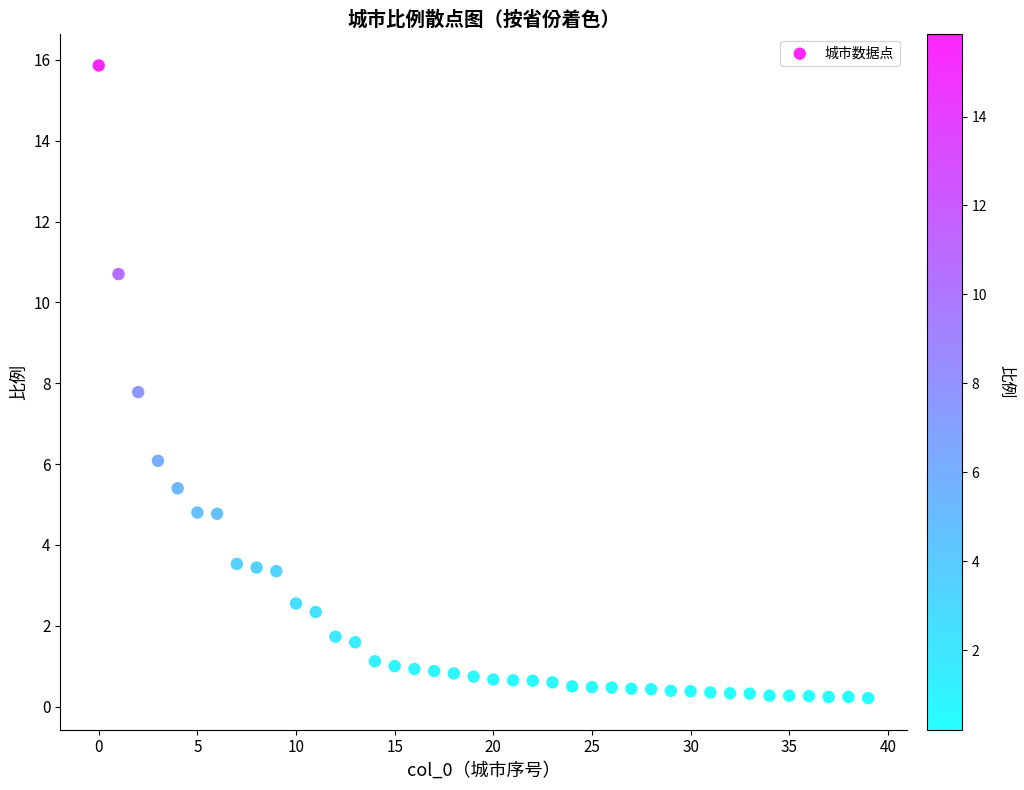

What Y value in the scatter plot is closest to 8?

7.8